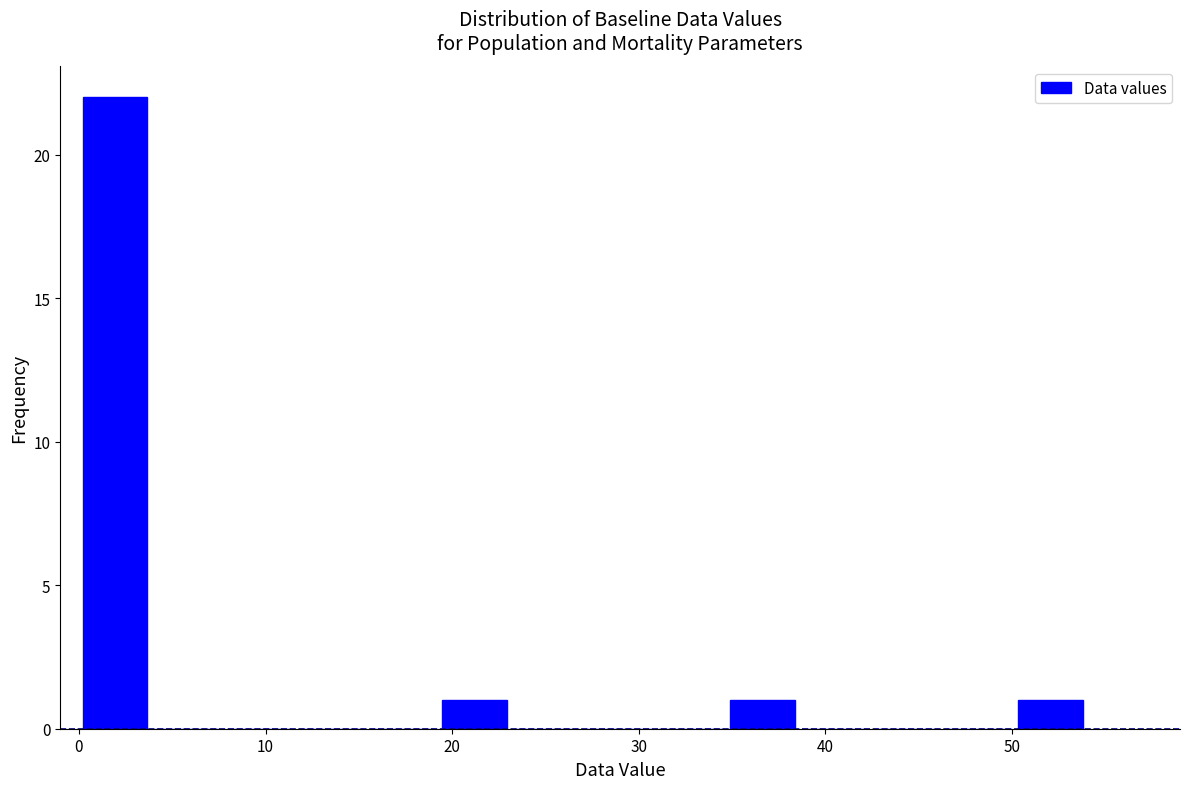

Read against the x-axis, roughly where is the centre of the tallest bar?

2